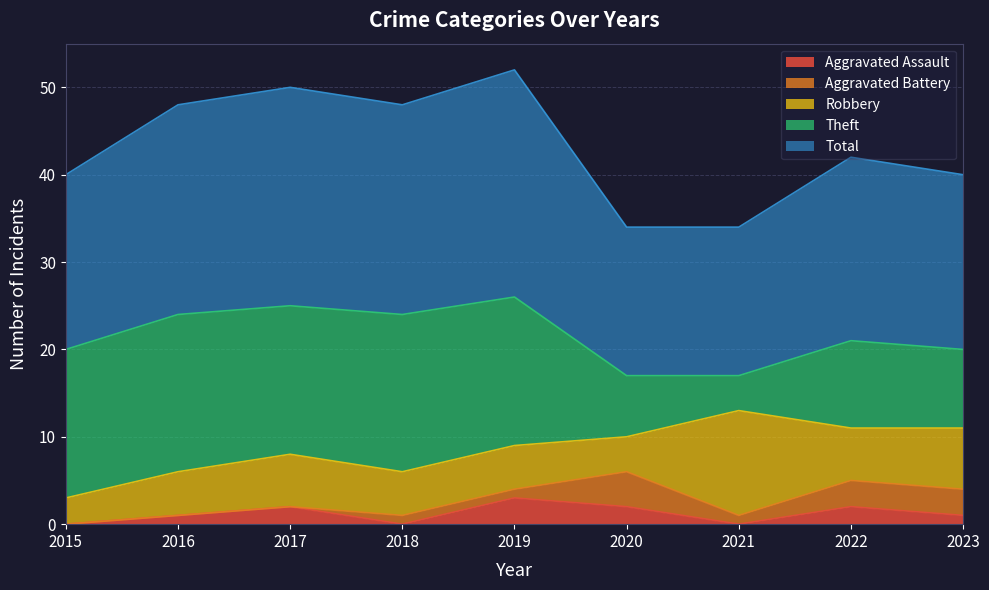

At which label is Aggravated Assault closest to 1?

2016